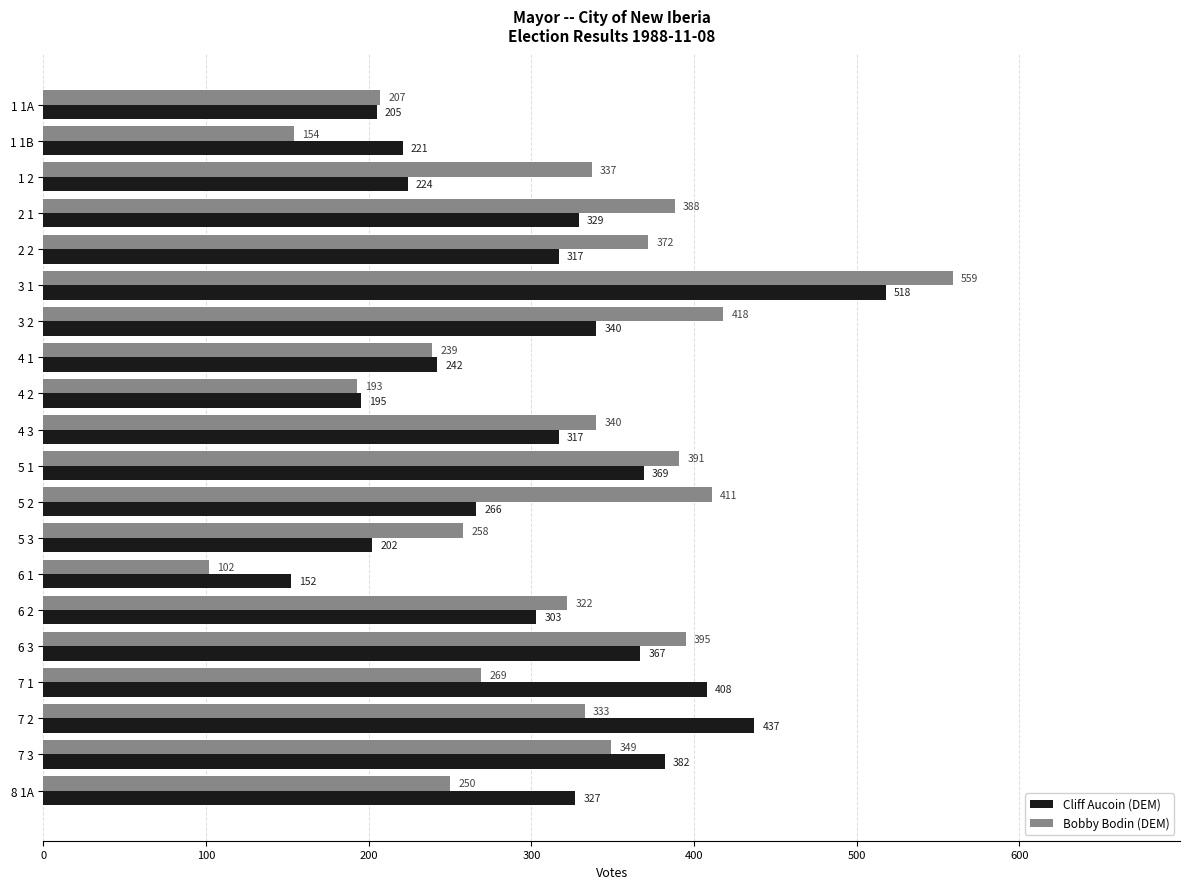

How many data points does each series have?

20